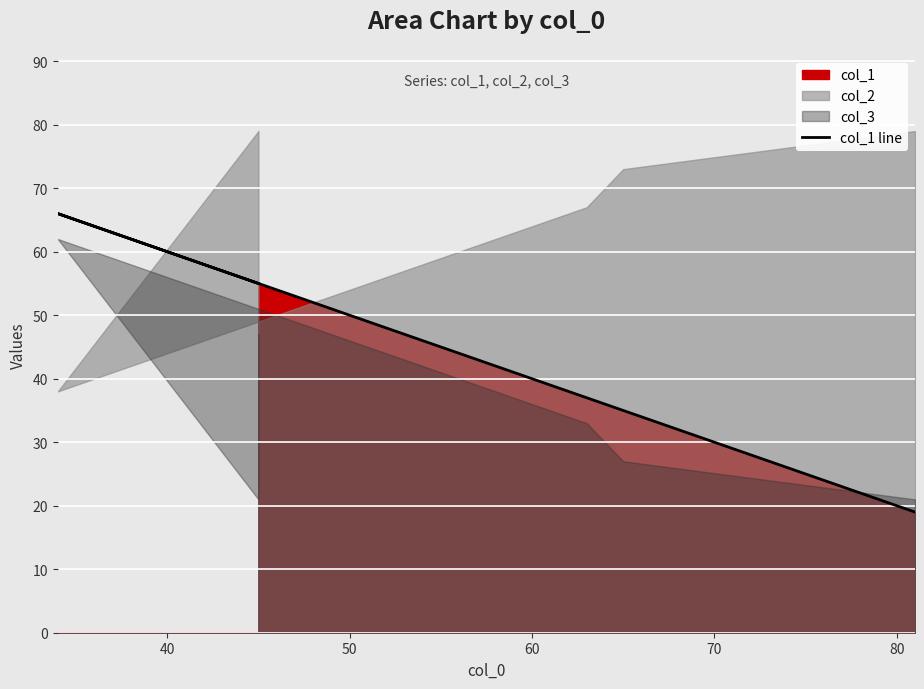

Reading left to right, extract all data points from this chart.

55	55	66	37	35	19